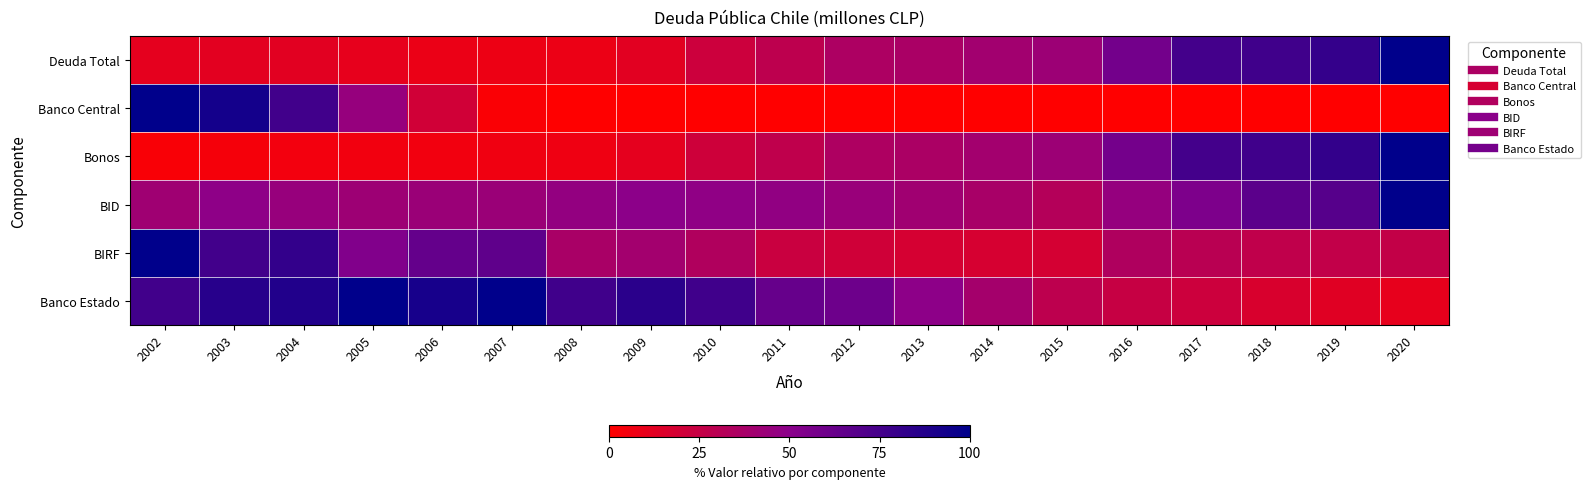

At which category is the sum across all series the highest?

2020